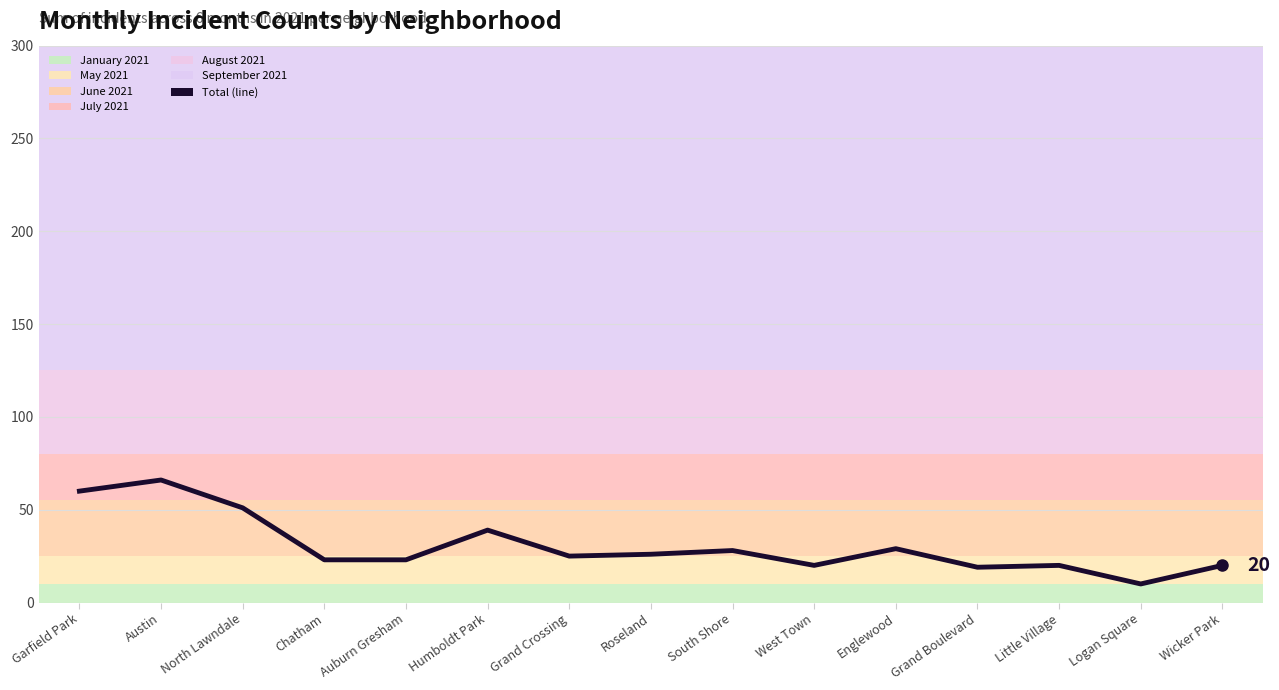

Reading right to left, transcribe all the data shown in this chart.

20	10	20	19	29	20	28	26	25	39	23	23	51	66	60